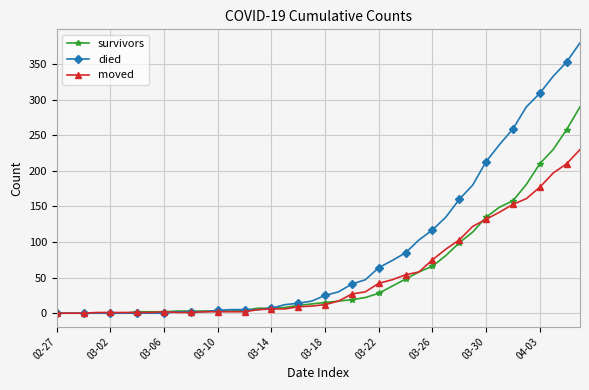

What is the sum of all moved values?

2132